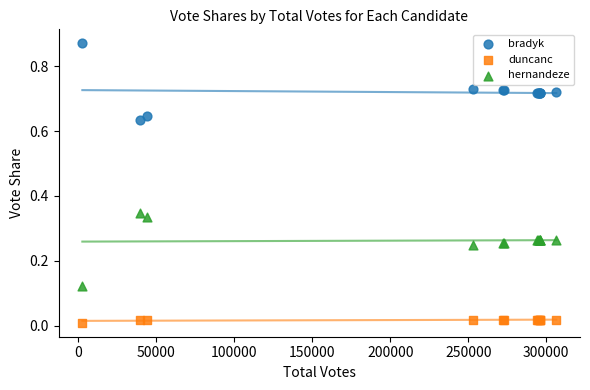

Which series contains the lowest Y value?

duncanc